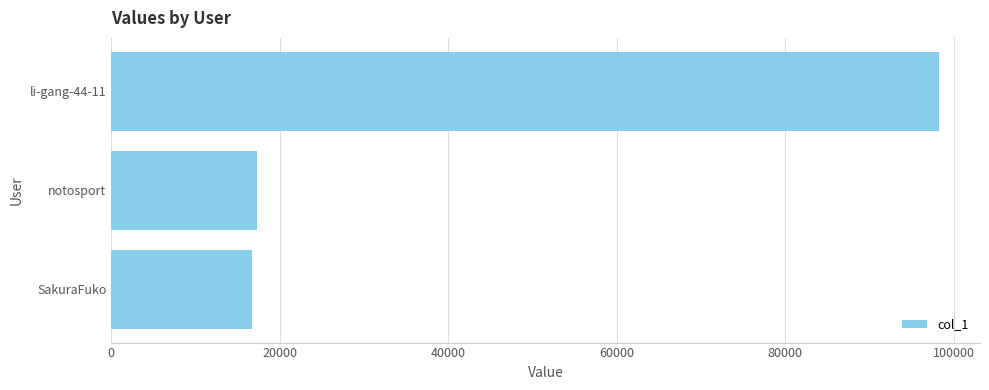

Reading bottom to top, what are all the values shown in this chart?

16716	17273	98199